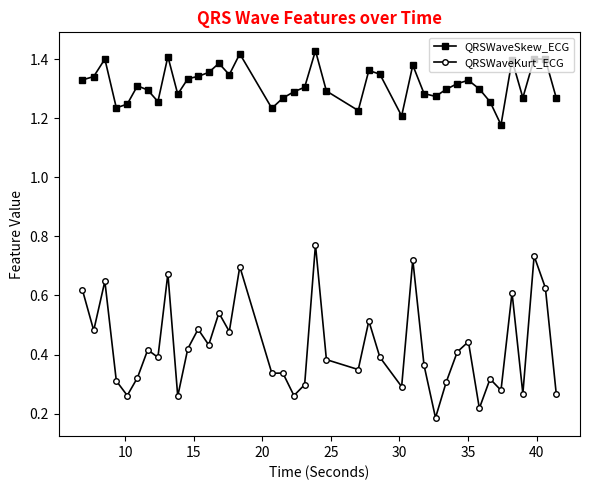

What is the sum of all QRSWaveSkew_ECG values?

52.6